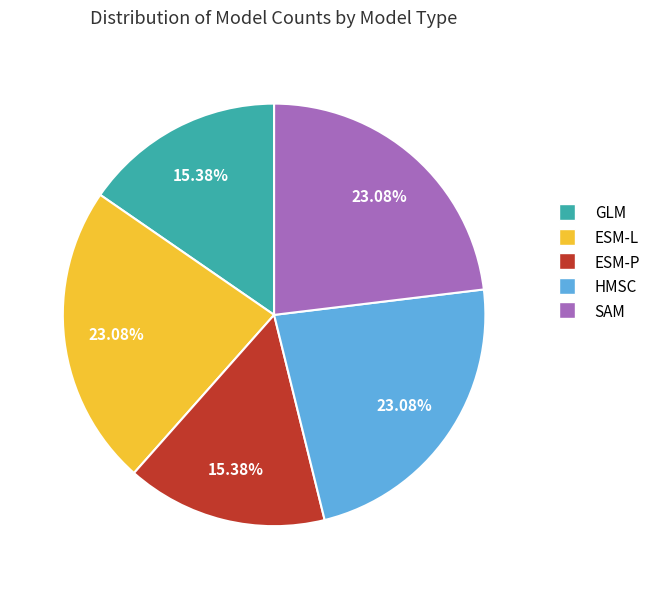

Is there any slice that represents more than half of the pie?

No